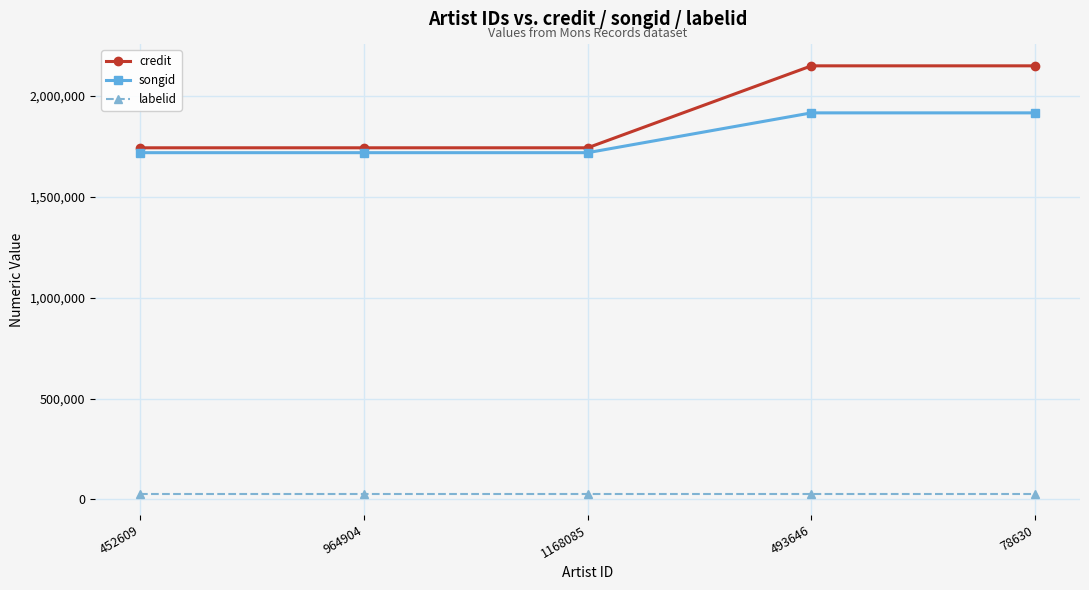

What is the minimum value for credit?

1743779